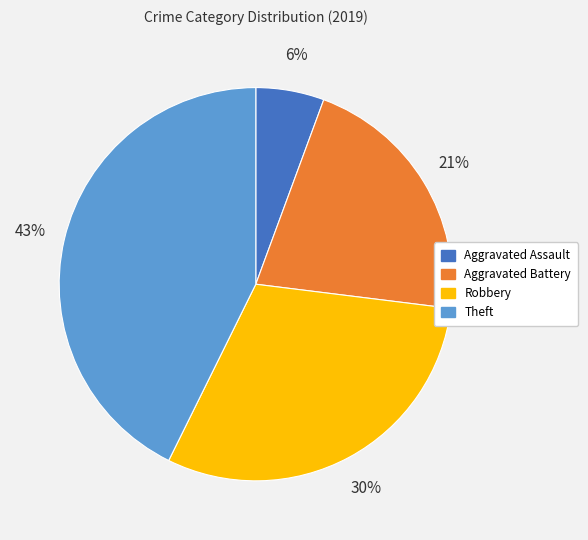

Rank the categories by value from lowest to highest.

Aggravated Assault, Aggravated Battery, Robbery, Theft